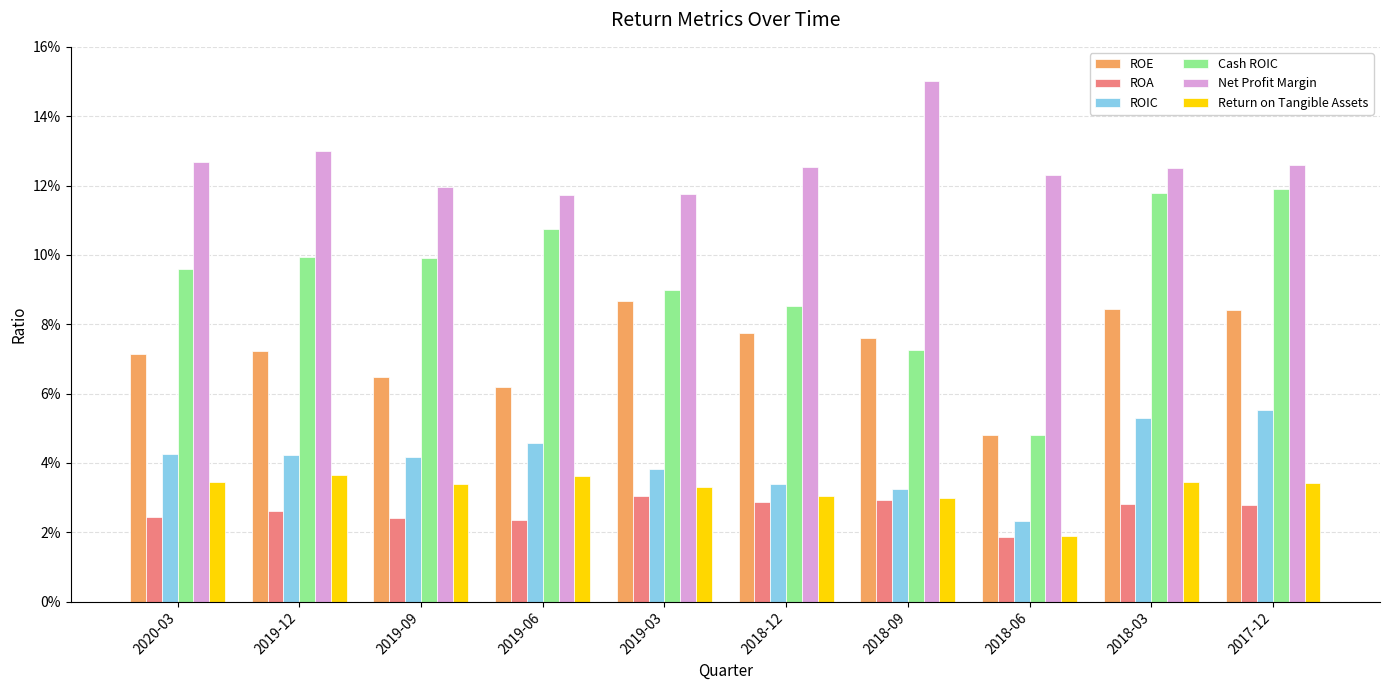

True or false: ROE has a value of 0.1 at 2019-03.

True